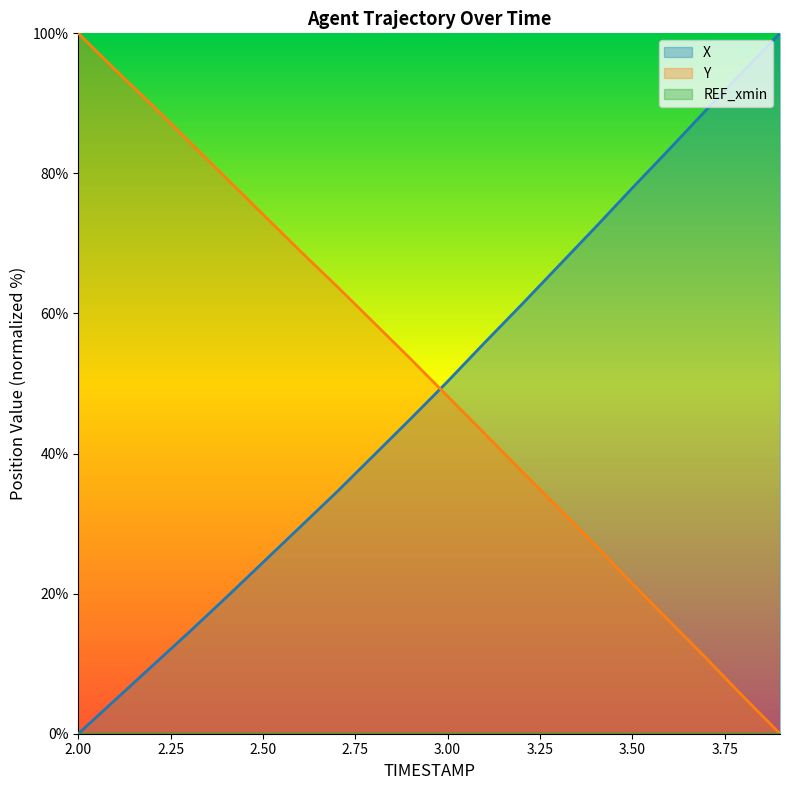

At which category is the sum across all series the highest?

2.0